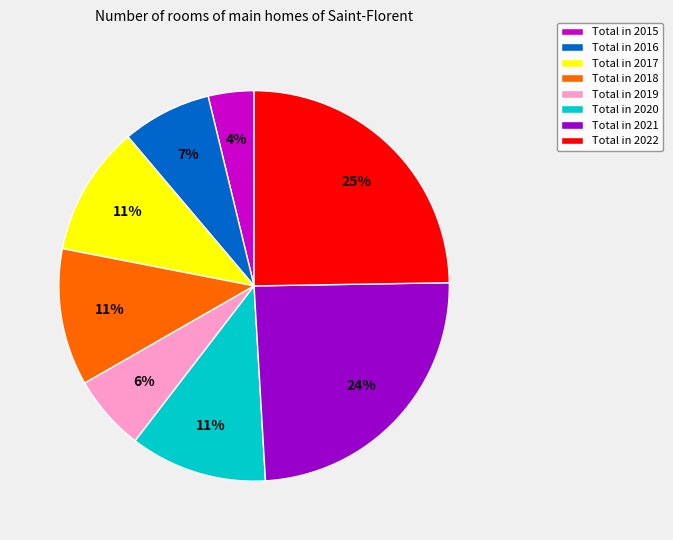

Do Total in 2016 and Total in 2020 together represent more than half of the pie?

No